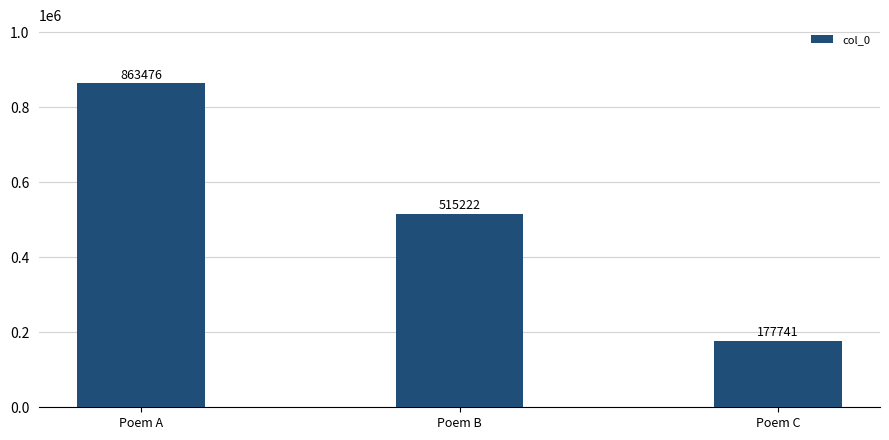

What value does the data have at Poem C, to the nearest 10?

177740